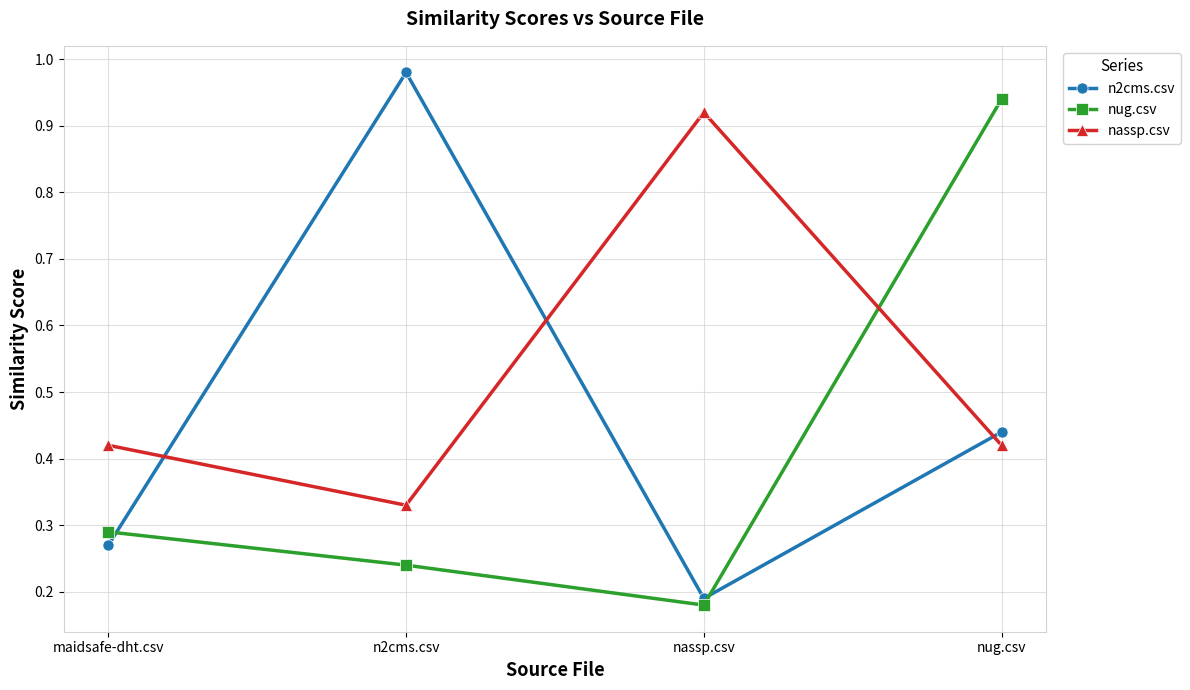

True or false: n2cms.csv has a value of 0.4 at n2cms.csv.

False